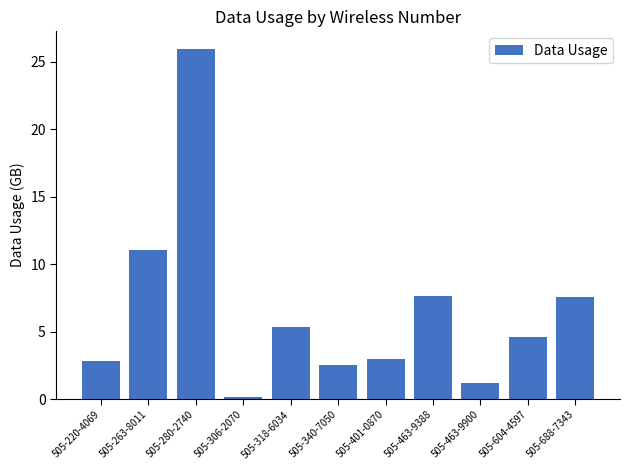

What is the average value?

6.5